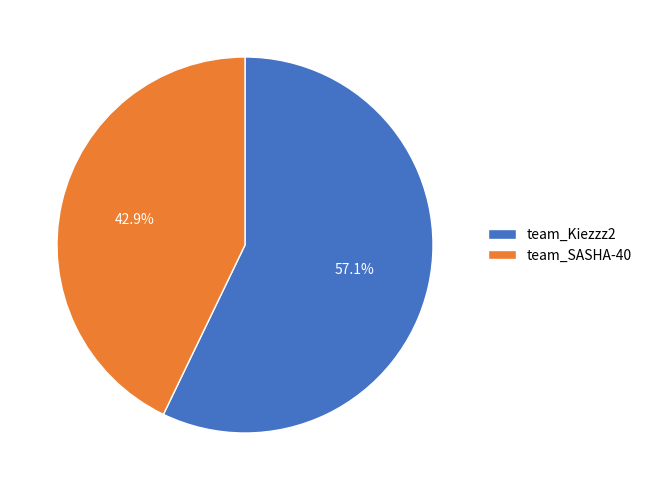

What is the majority slice?

team_Kiezzz2